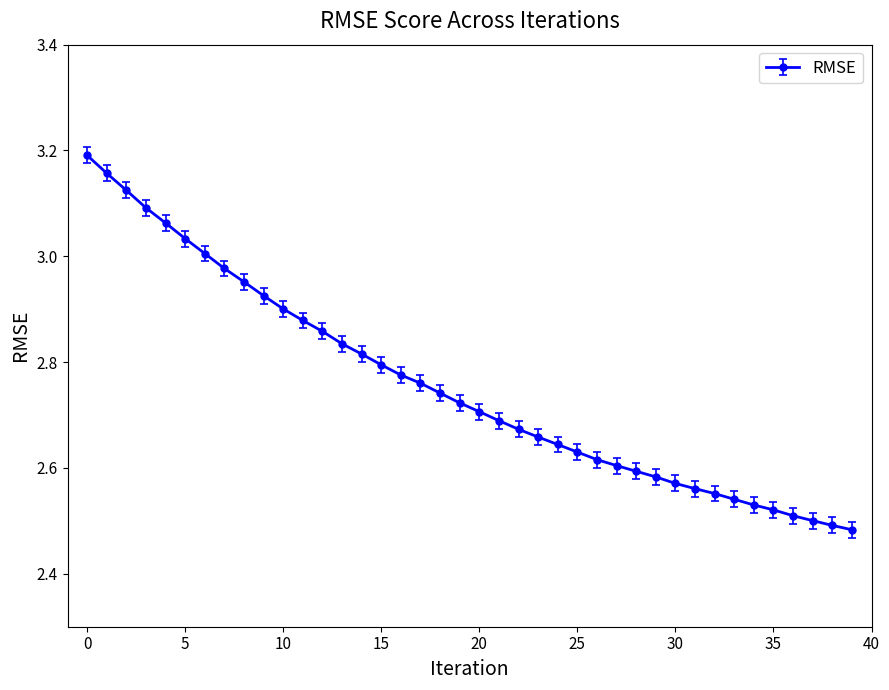

What is the difference between the second highest and second lowest values?

0.7